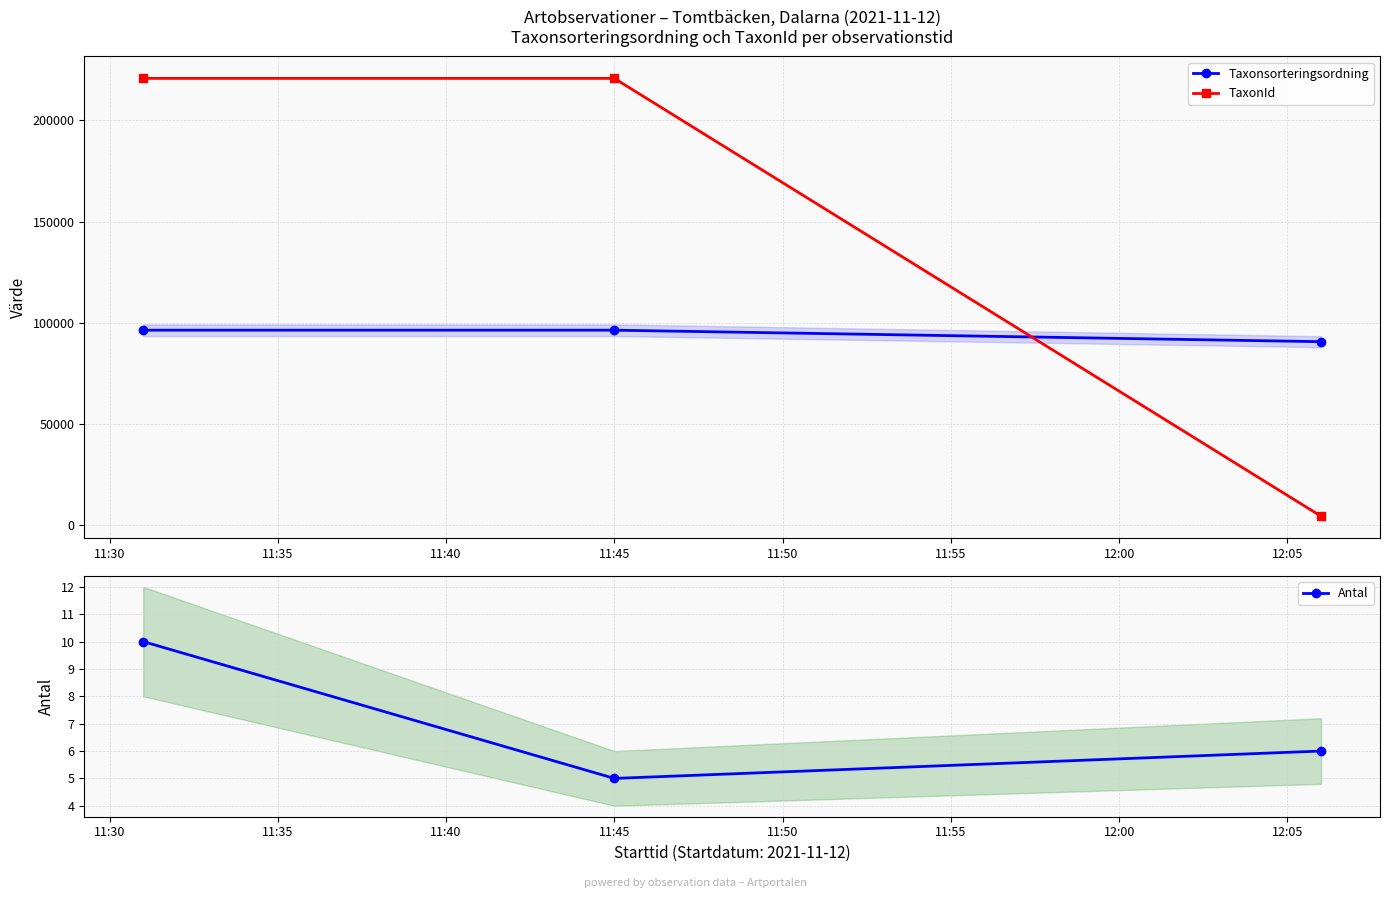

What is the minimum value for Antal?

5